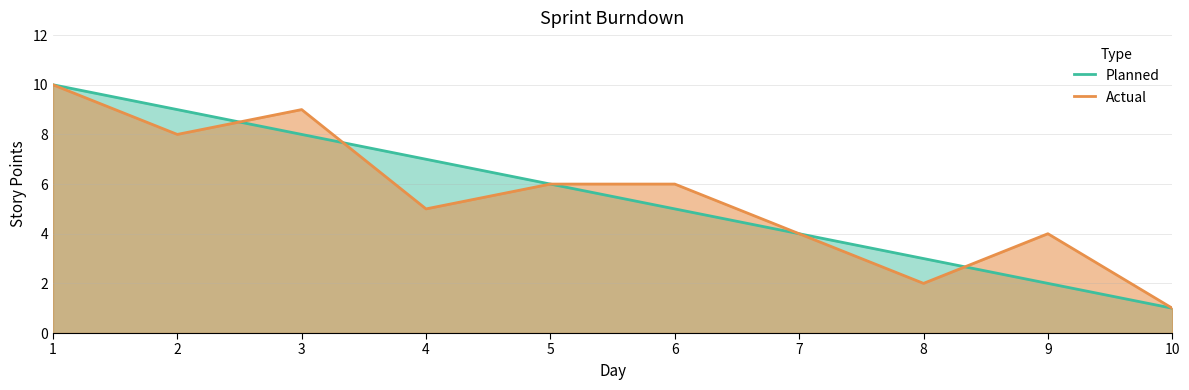

What is the sum of the Actual values at 10 and 6?

7